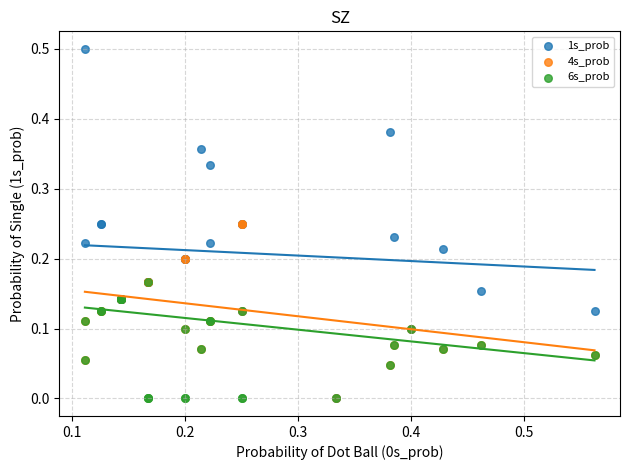

Which series reaches the maximum Y coordinate?

1s_prob